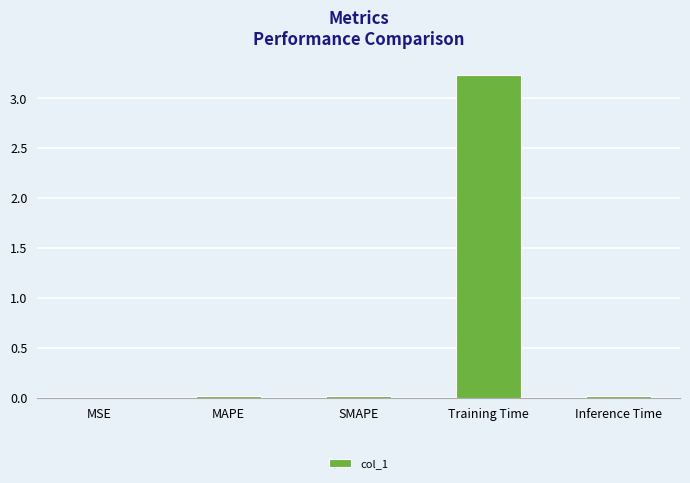

Is it true that the value at MSE is 0.0?

True